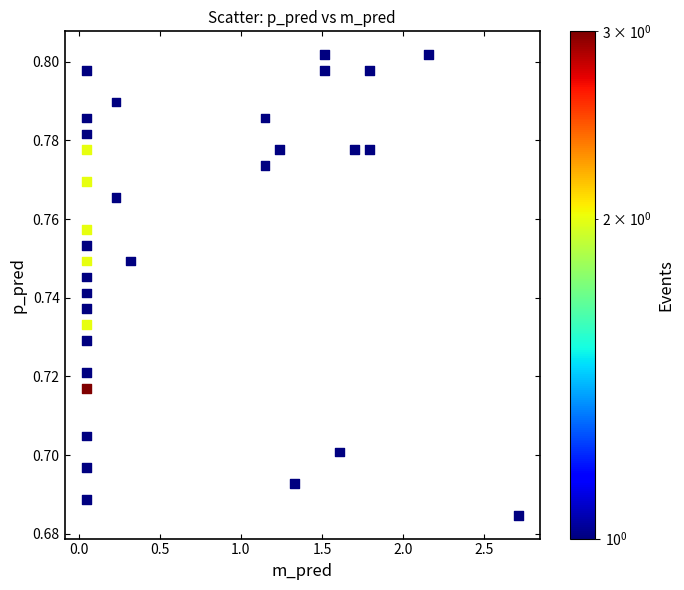

What is the range of X values (max minus min)?

2.7